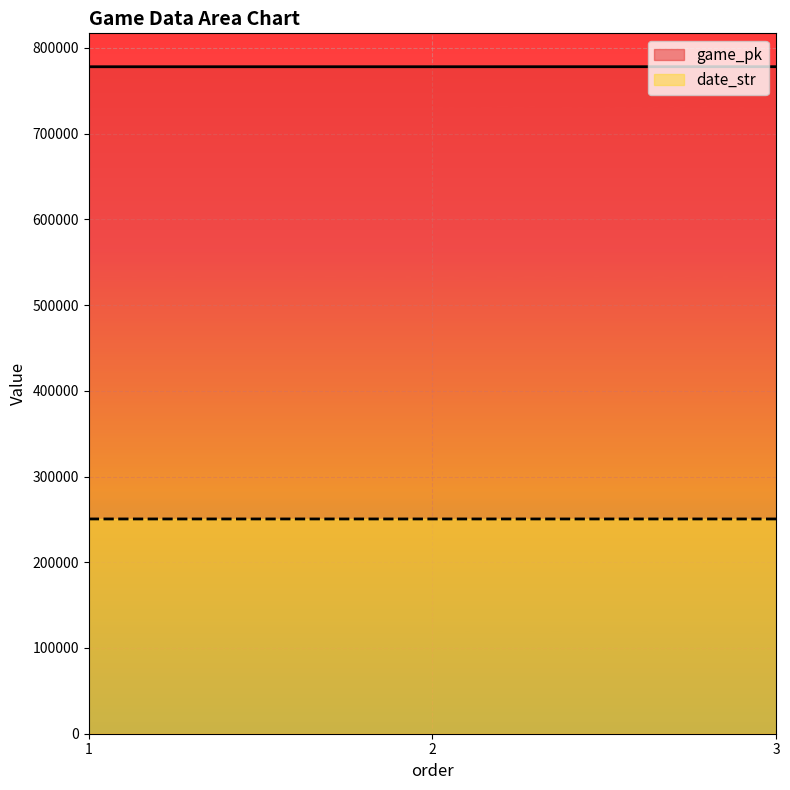

The game_pk series shows 777985 at 1. True or false?

True